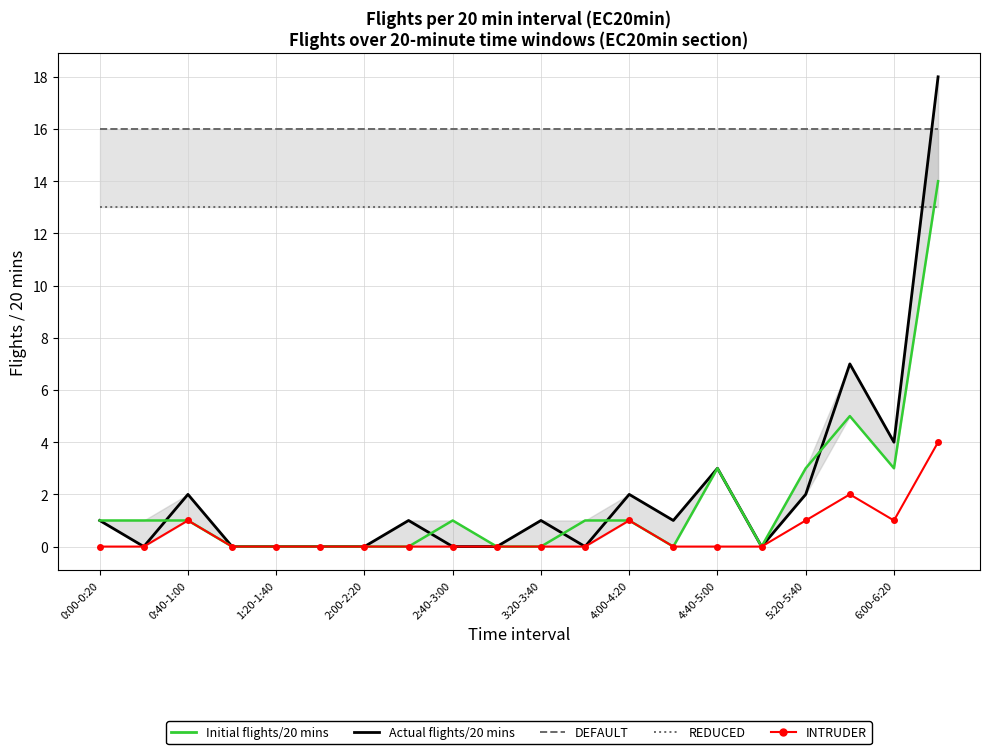

The value of INTRUDER at 19 is 7. True or false?

False